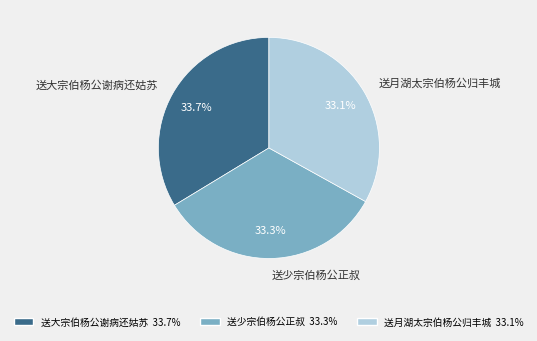

How many segments does this pie chart have?

3